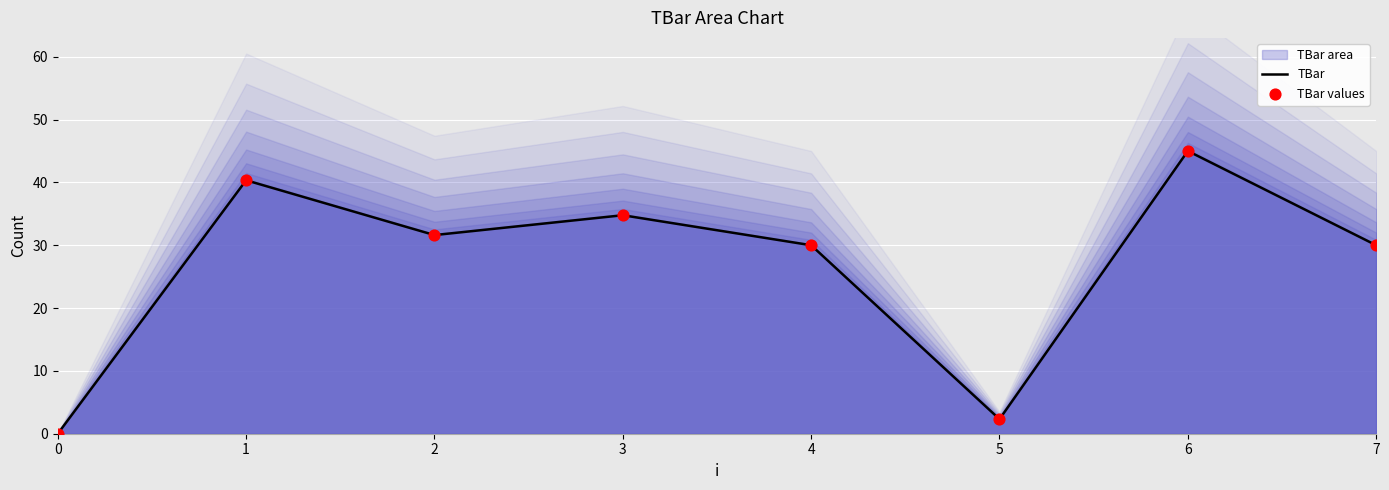

At how many categories does at least one series exceed 40?

2